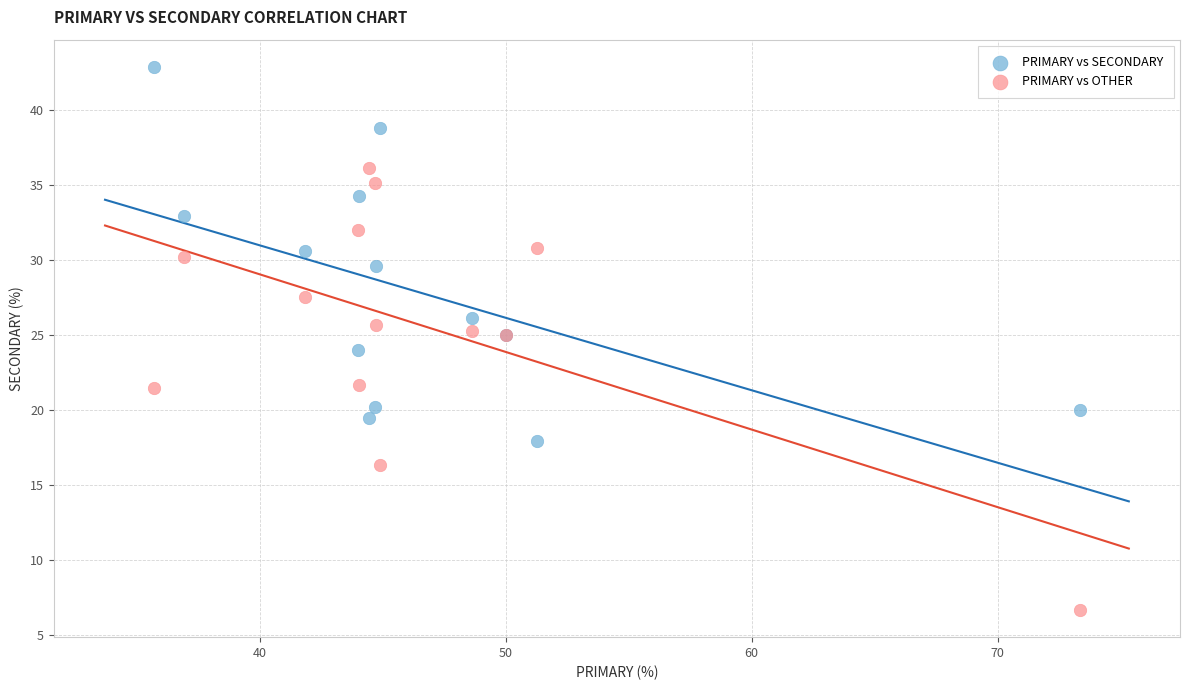

Which series reaches the minimum Y coordinate?

PRIMARY vs OTHER